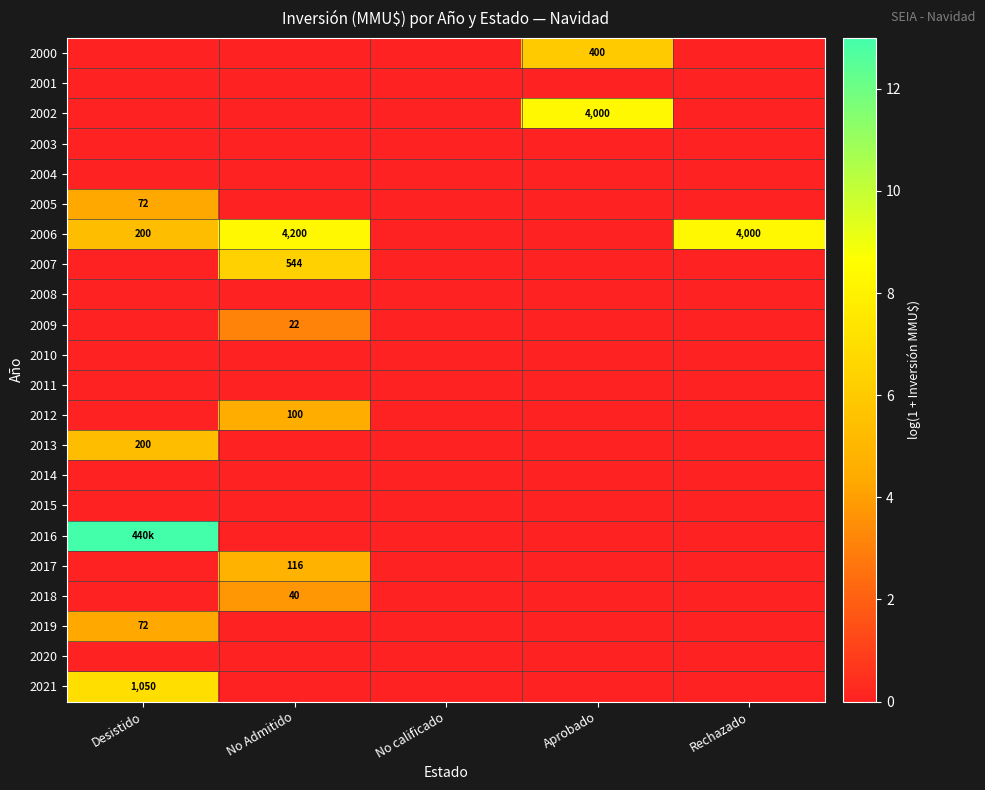

What value does the 2013 series have at Desistido?

5.3